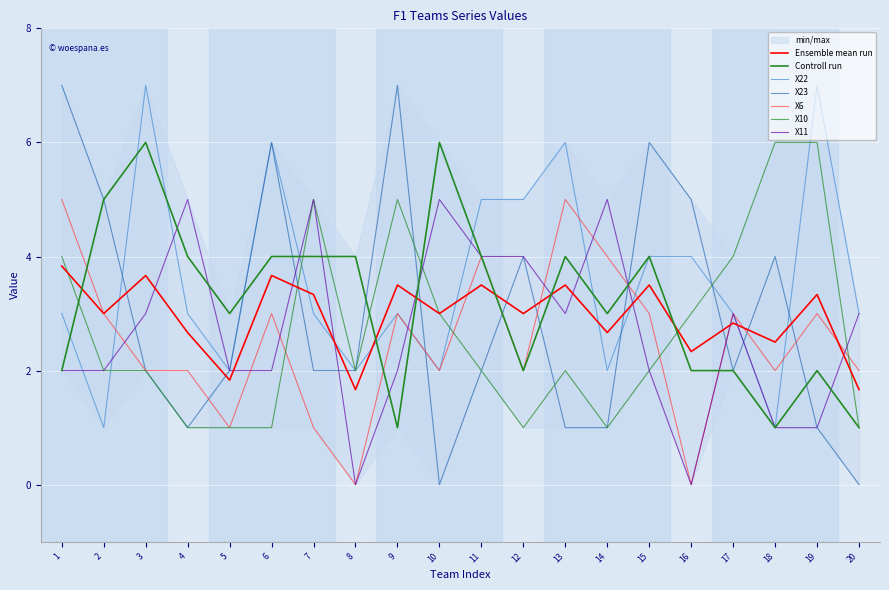

What is the highest value of the X22 series?

7.0